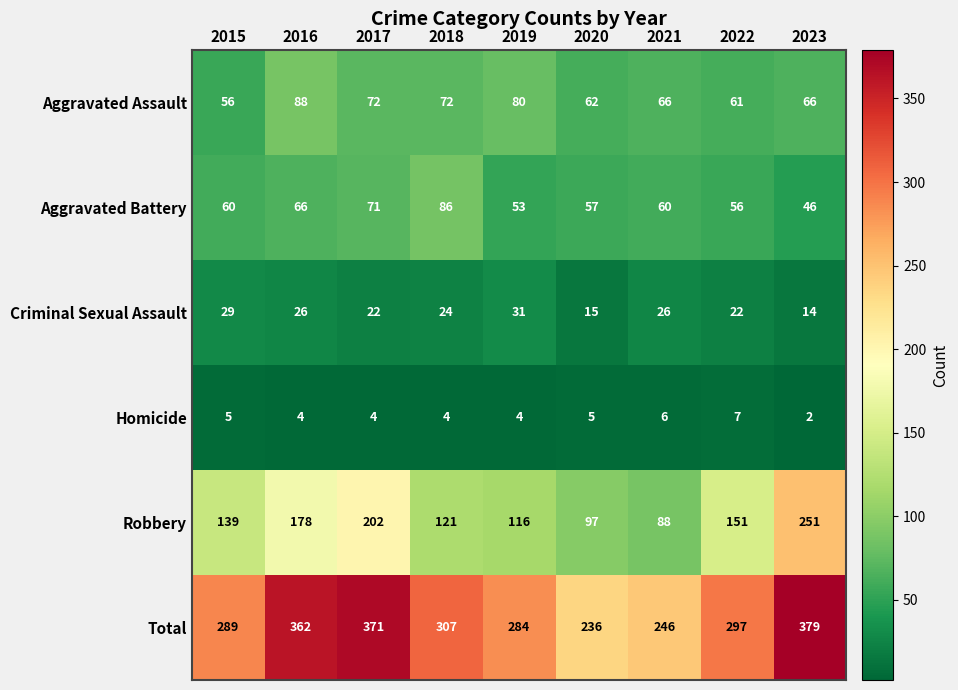

What is the difference between the Aggravated Battery values at 2023 and 2016?

20